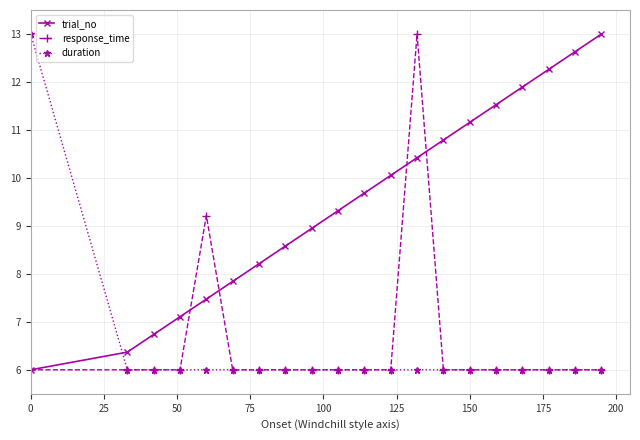

Reading right to left, transcribe all the data shown in this chart.

trial_no: 13.0	12.6	12.3	11.9	11.5	11.2	10.8	10.4	10.1	9.7	9.3	8.9	8.6	8.2	7.8	7.5	7.1	6.7	6.4	6.0
response_time: 6.0	6.0	6.0	6.0	6.0	6.0	6.0	13.0	6.0	6.0	6.0	6.0	6.0	6.0	6.0	9.2	6.0	6.0	6.0	6.0
duration: 6.0	6.0	6.0	6.0	6.0	6.0	6.0	6.0	6.0	6.0	6.0	6.0	6.0	6.0	6.0	6.0	6.0	6.0	6.0	13.0